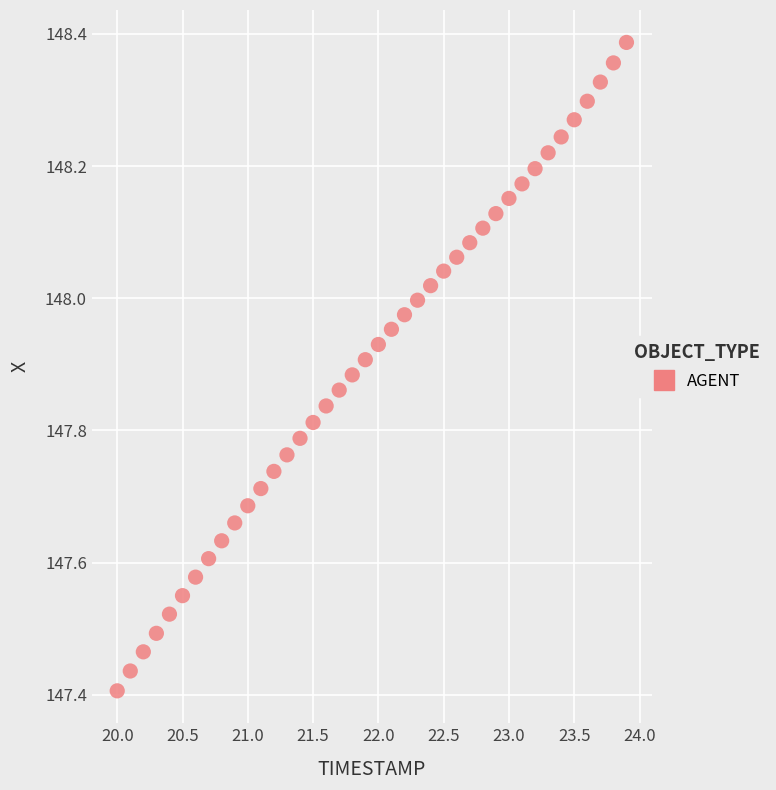

What is the range of Y values (max minus min)?

1.0